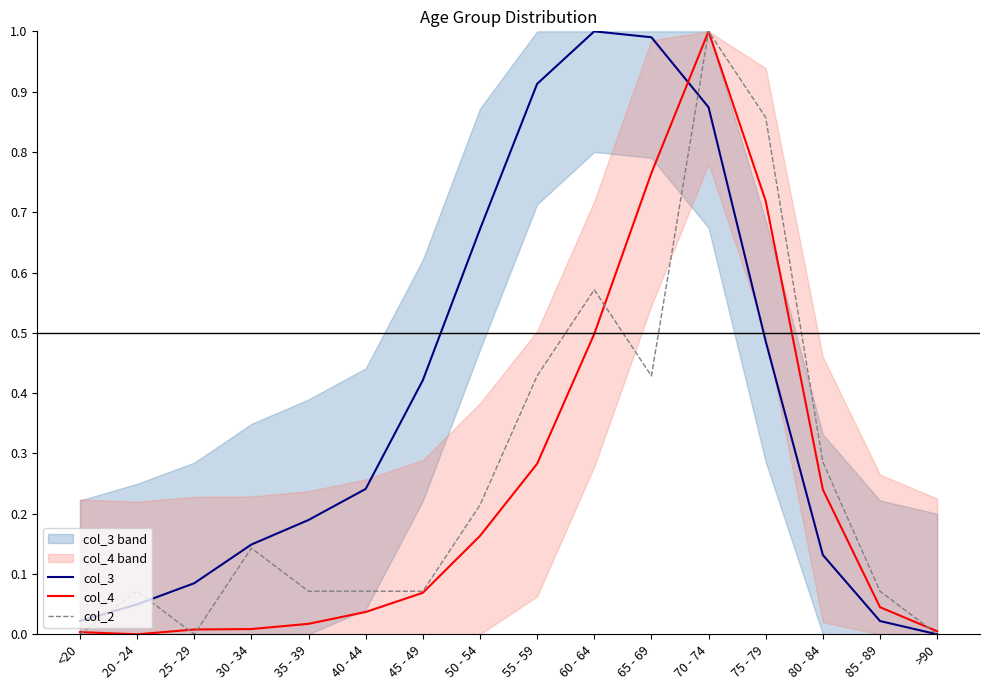

What is the difference between the col_2 values at 80 - 84 and 50 - 54?

0.1